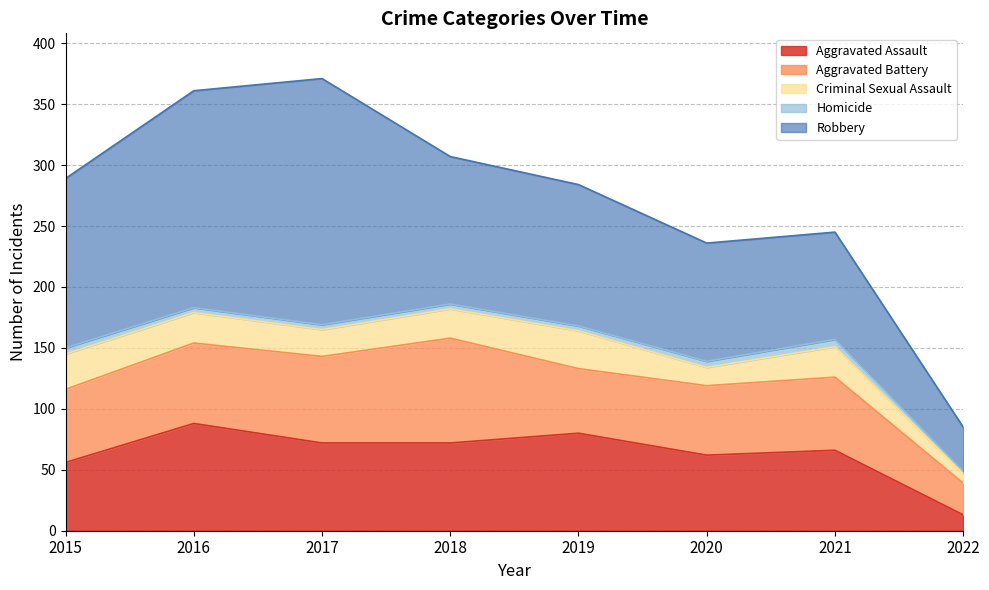

The value of Robbery at 2016 is 294. True or false?

False